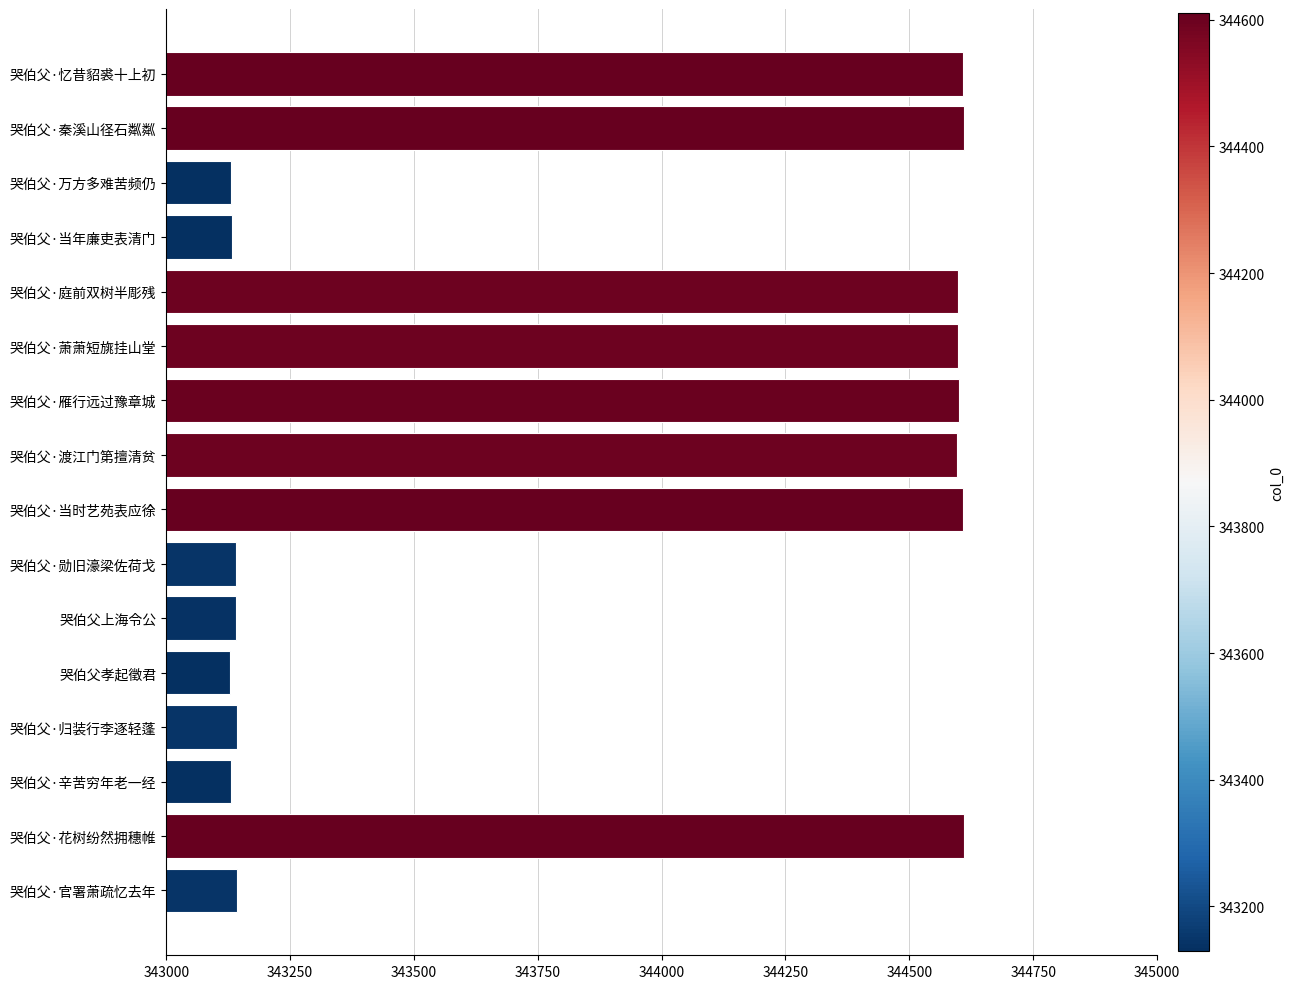

Is it true that the value at 哭伯父·勋旧濠梁佐荷戈 is 487485?

False